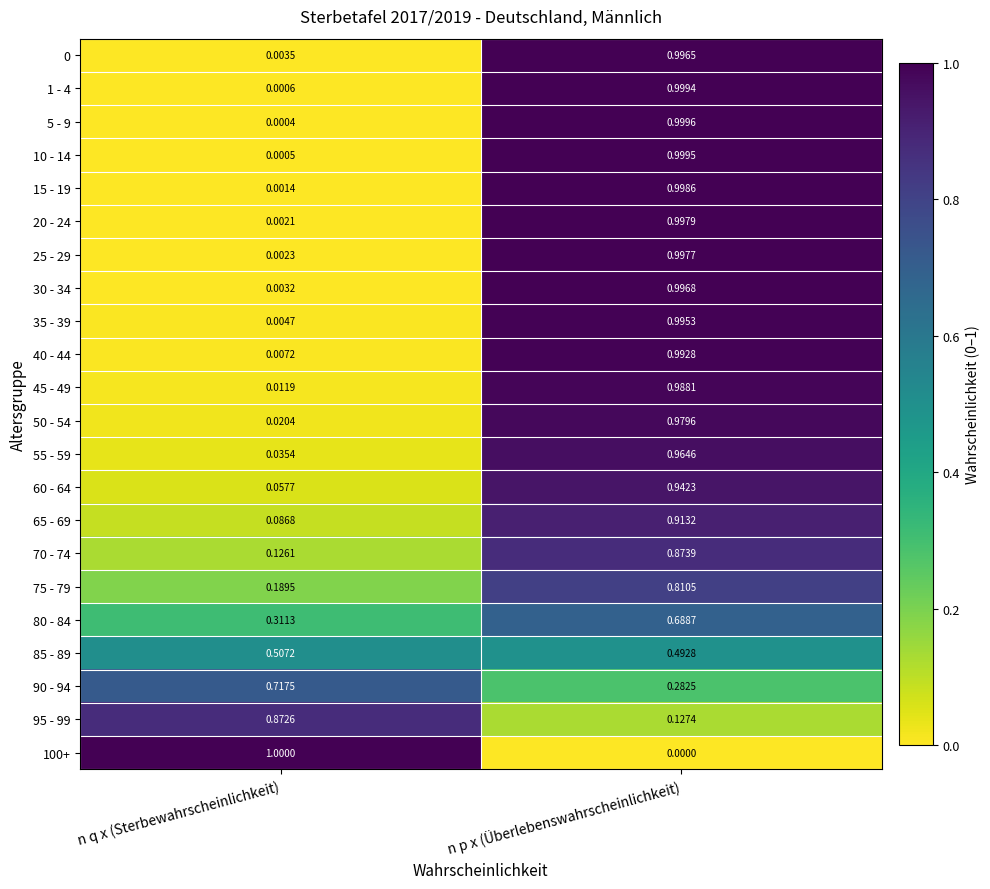

What is the greatest value displayed?

1.0